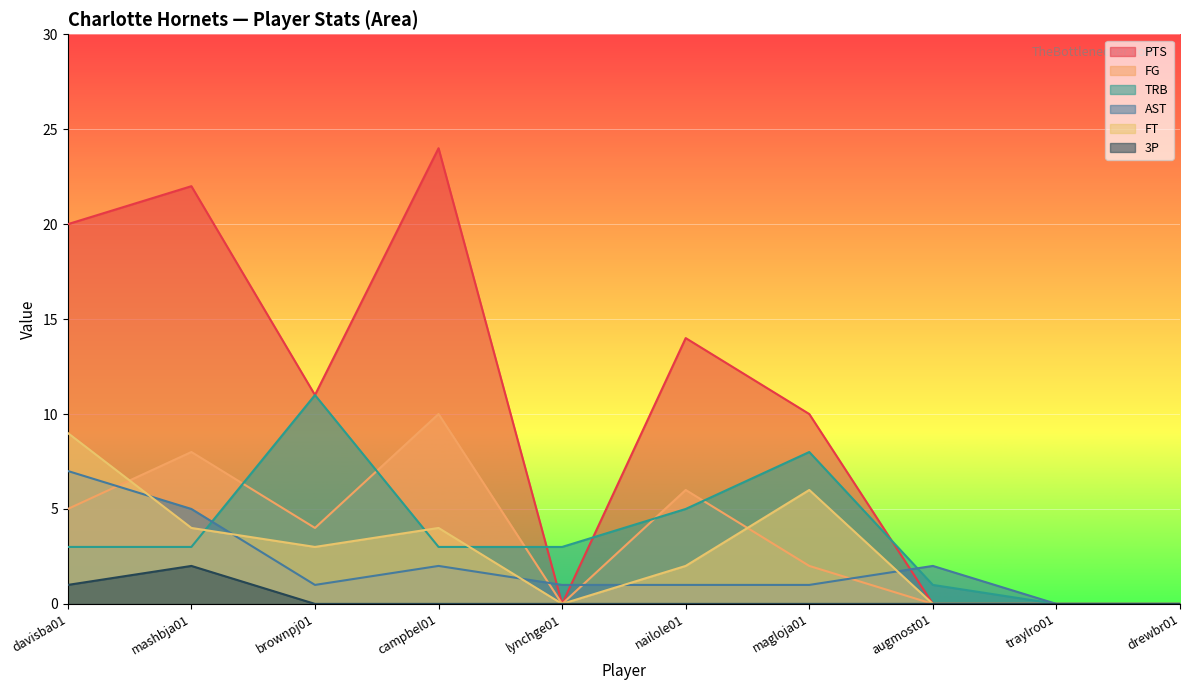

At which label is TRB closest to 5?

nailole01